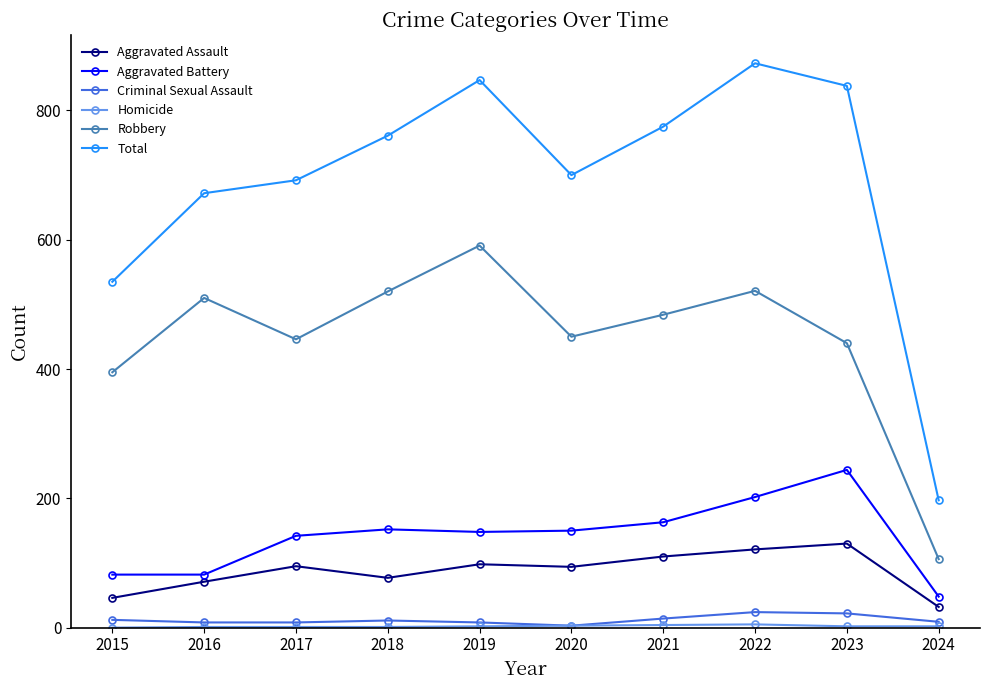

What is the average value of the Aggravated Battery series?

141